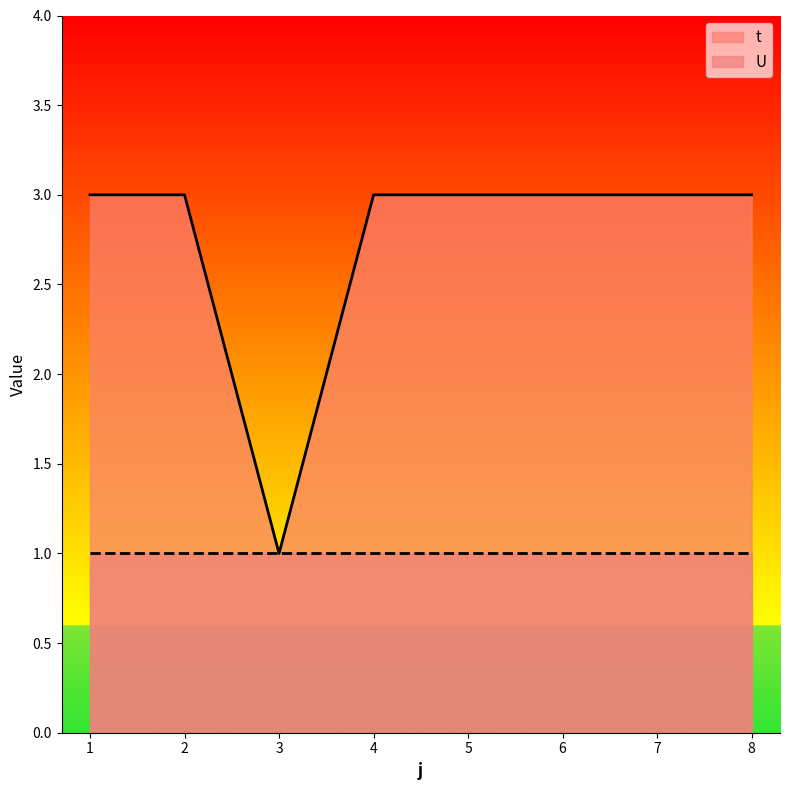

Rank the categories by value from lowest to highest.

3, 1, 2, 4, 5, 6, 7, 8